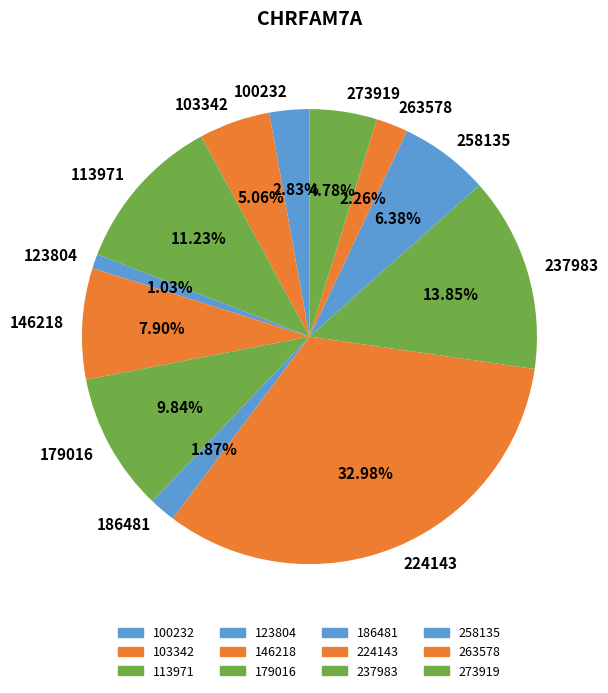

Count the number of slices in the pie.

12